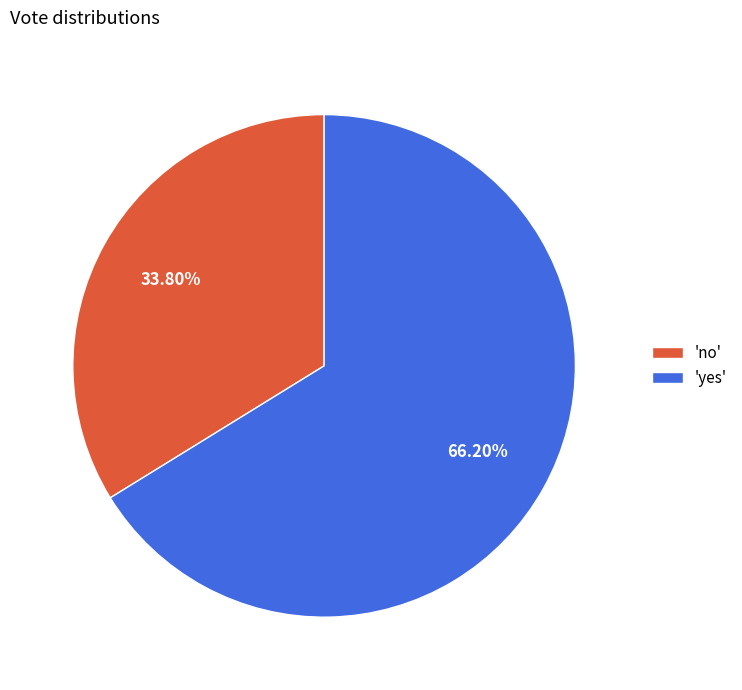

What is the ratio of the value at 'yes' to the value at 'no'?

2.0